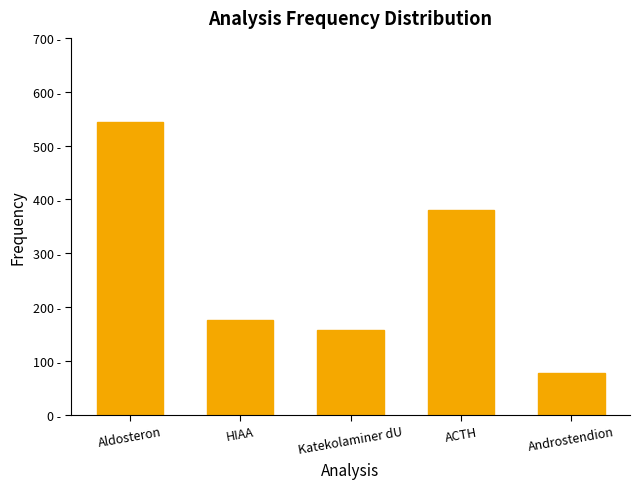

True or false: the data shows 176 at HIAA.

True